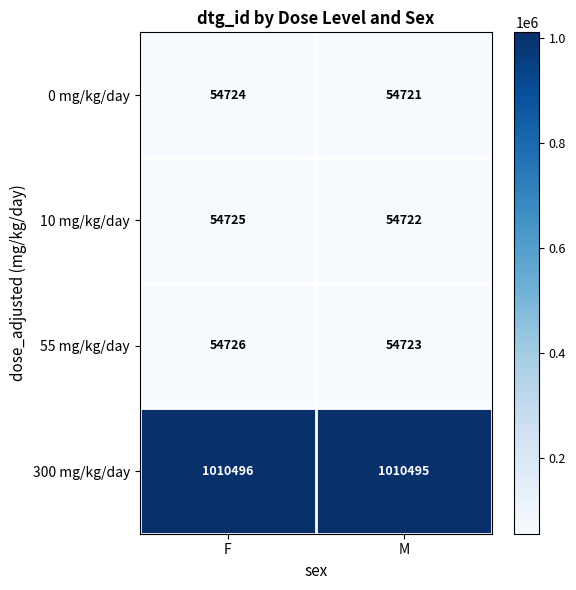

How many distinct data groups are displayed?

4